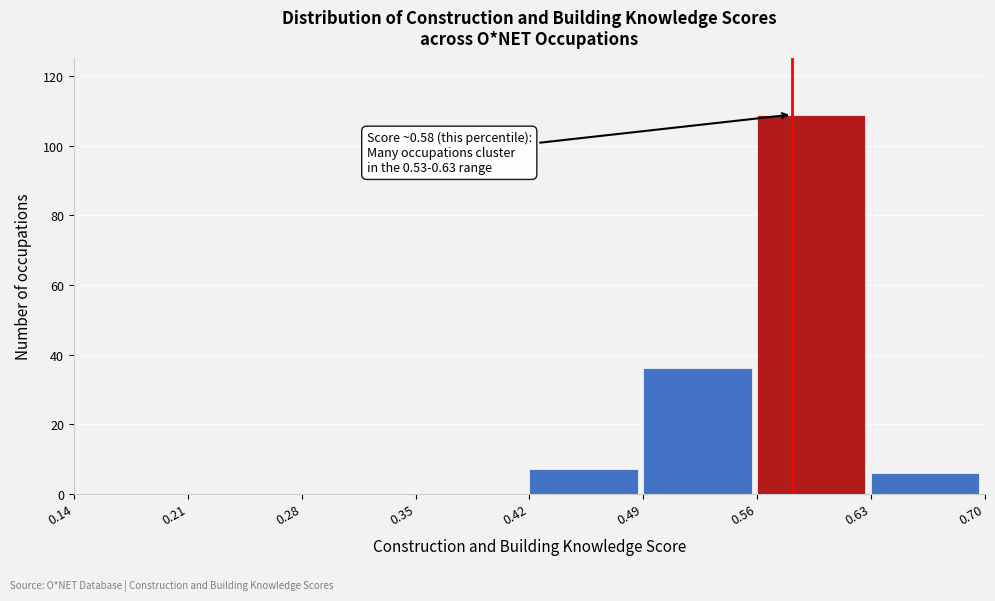

Over which range of the x-axis is the bar tallest?

0.56 to 0.63